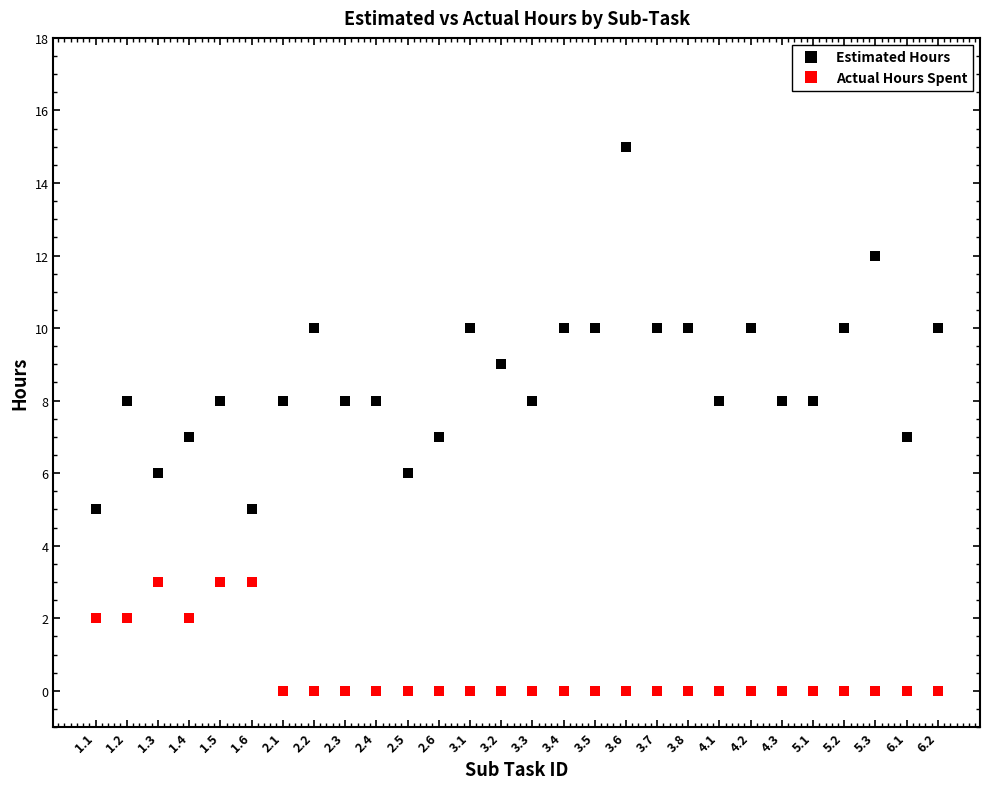

What is the greatest value displayed?

15